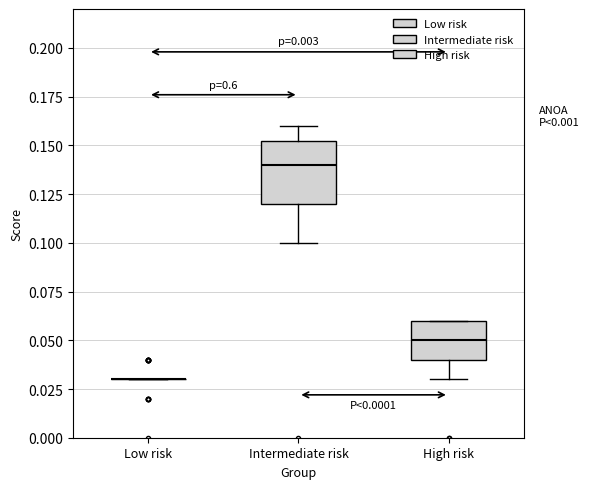

Reading left to right, read every box against the y-axis: the position of its median line, the range the box covers, and the ends of its whiskers. The values are not printed on the chart, so give them approximately, as read against the axis.

Low risk: box collapsed to a line at 0.030, whiskers 0.030 to 0.030
Intermediate risk: median 0.140, box 0.120 to 0.155, whiskers 0.100 to 0.160
High risk: median 0.050, box 0.040 to 0.060, whiskers 0.030 to 0.060